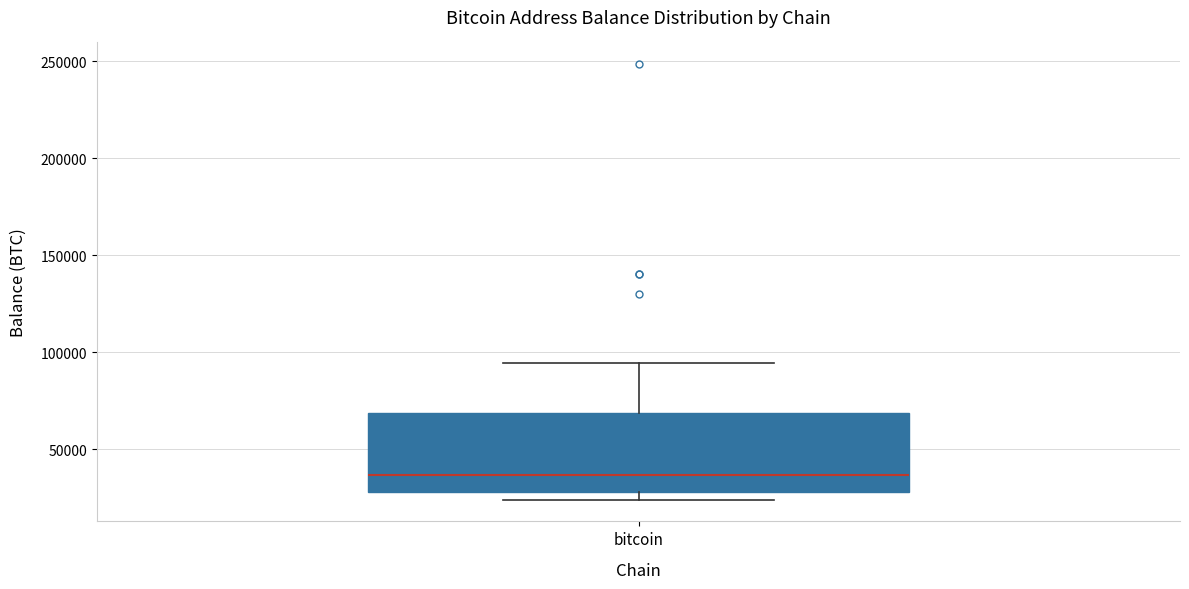

Where is the lower edge of the box for bitcoin on the y-axis? The values are not printed on the chart, so give them approximately, as read against the axis.

30000